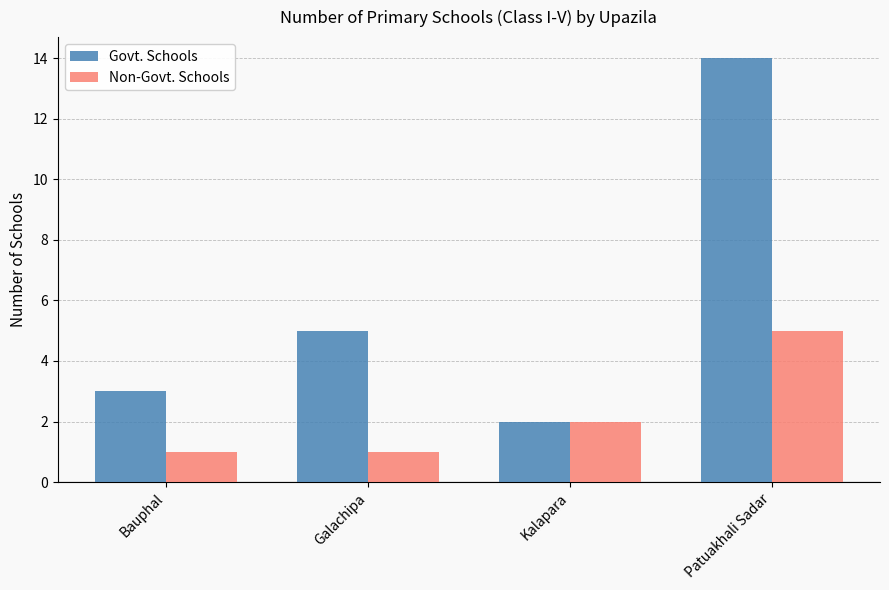

Read the Non-Govt. Schools value at Bauphal.

1